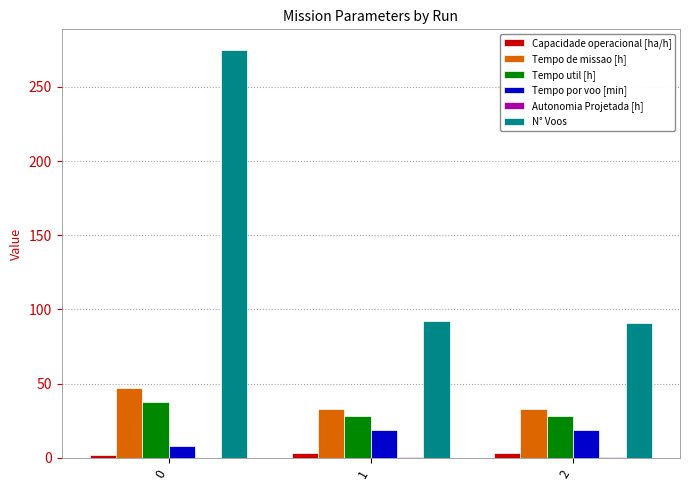

How many distinct data groups are displayed?

6